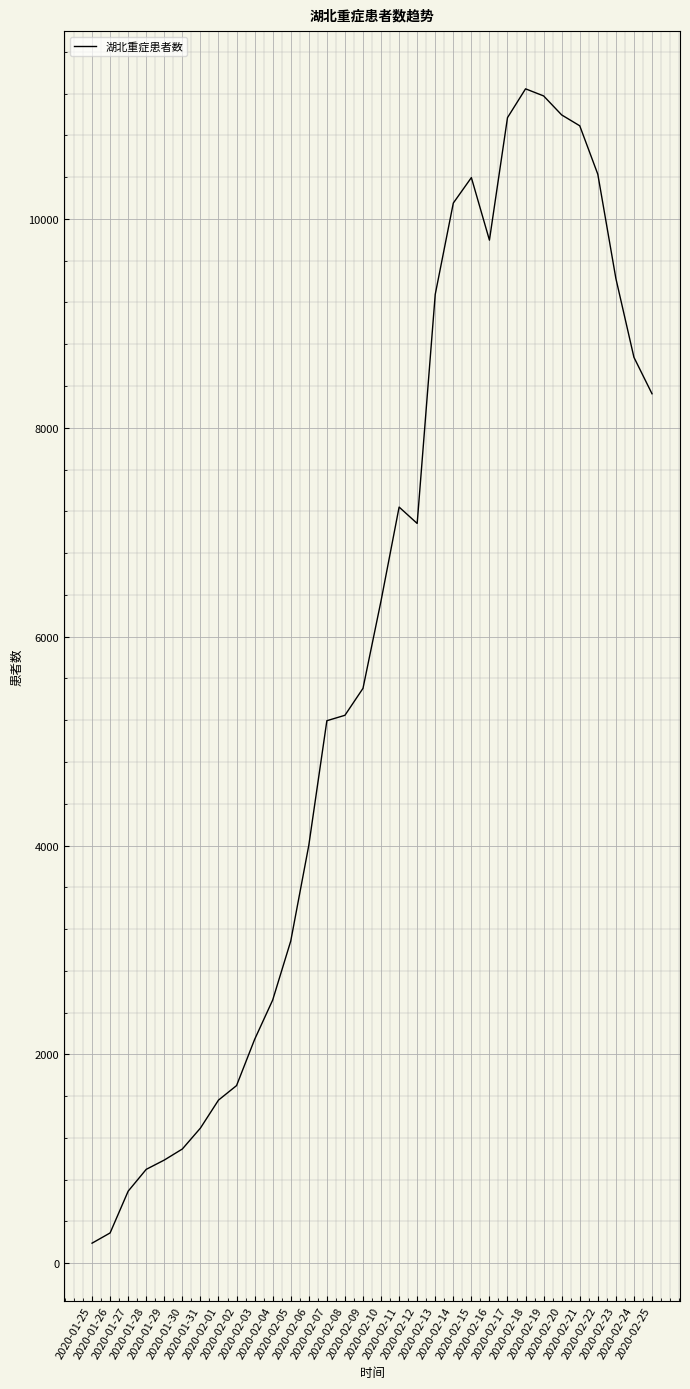

What is the maximum value shown in the chart?

11246